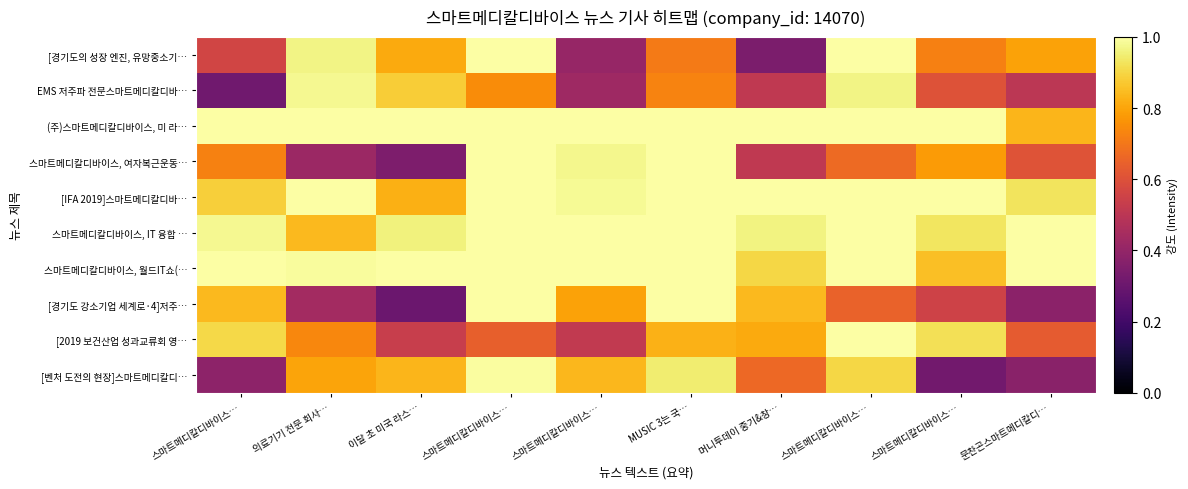

Count the number of categories in the chart.

10